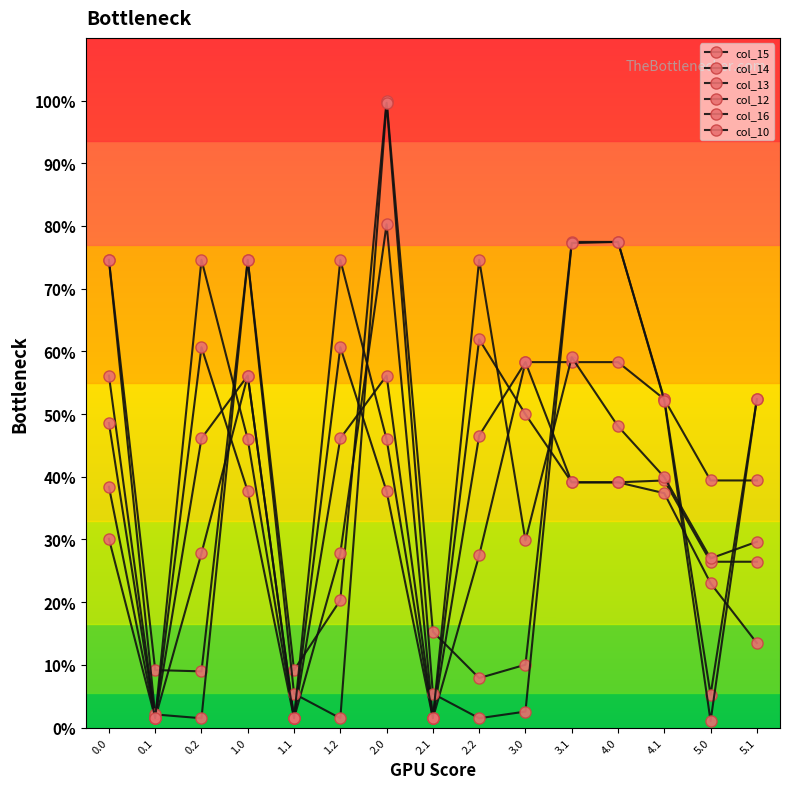

What is the sum of all col_10 values?

592.2